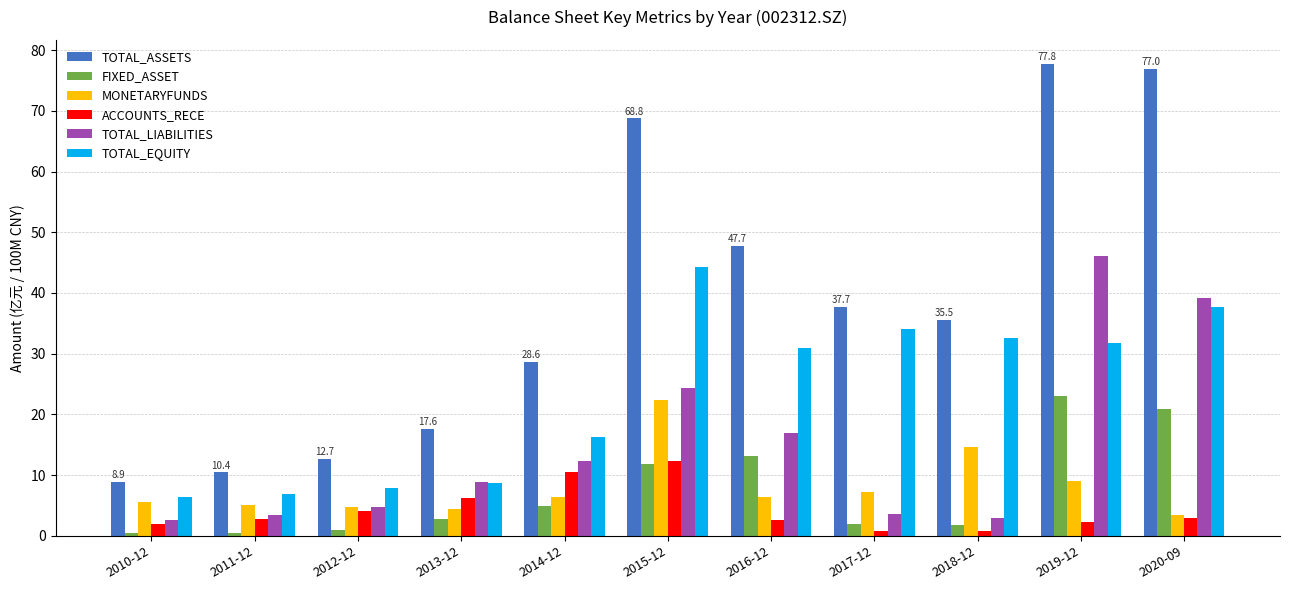

What is the sum of the TOTAL_ASSETS values at 2020-09 and 2015-12?

145.7